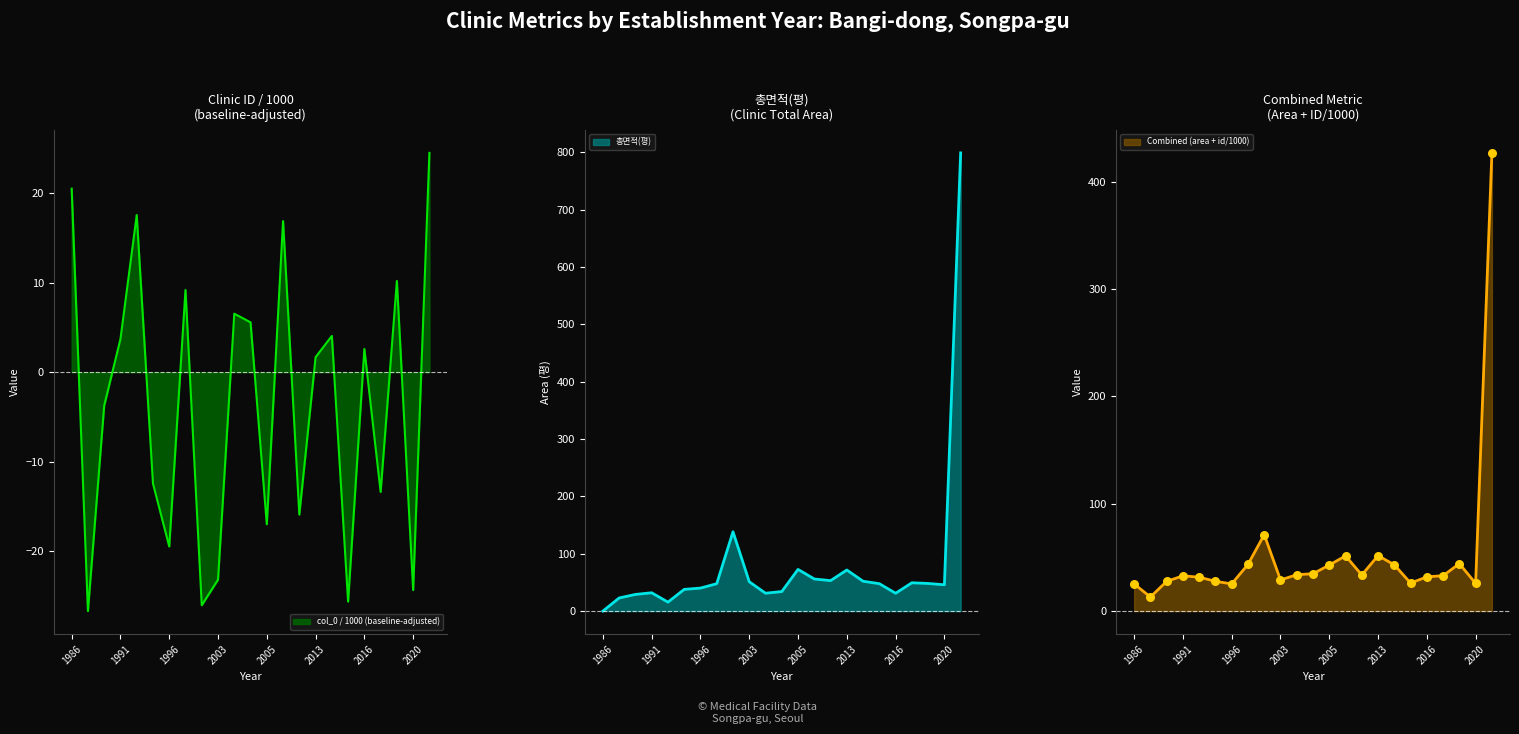

Which series contains the lowest Y value?

col_0